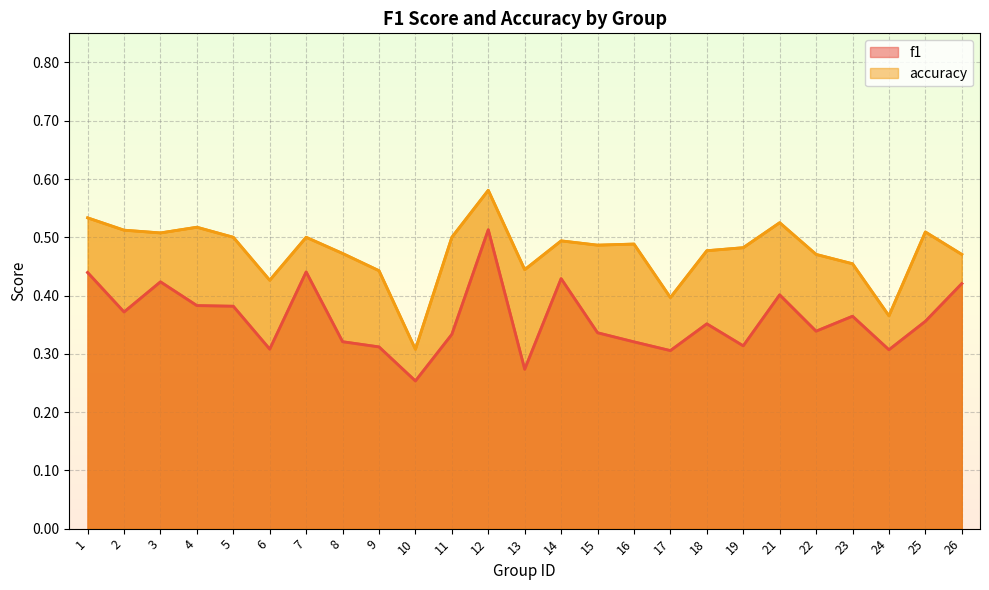

Is it true that accuracy equals 0.7 at 21?

False